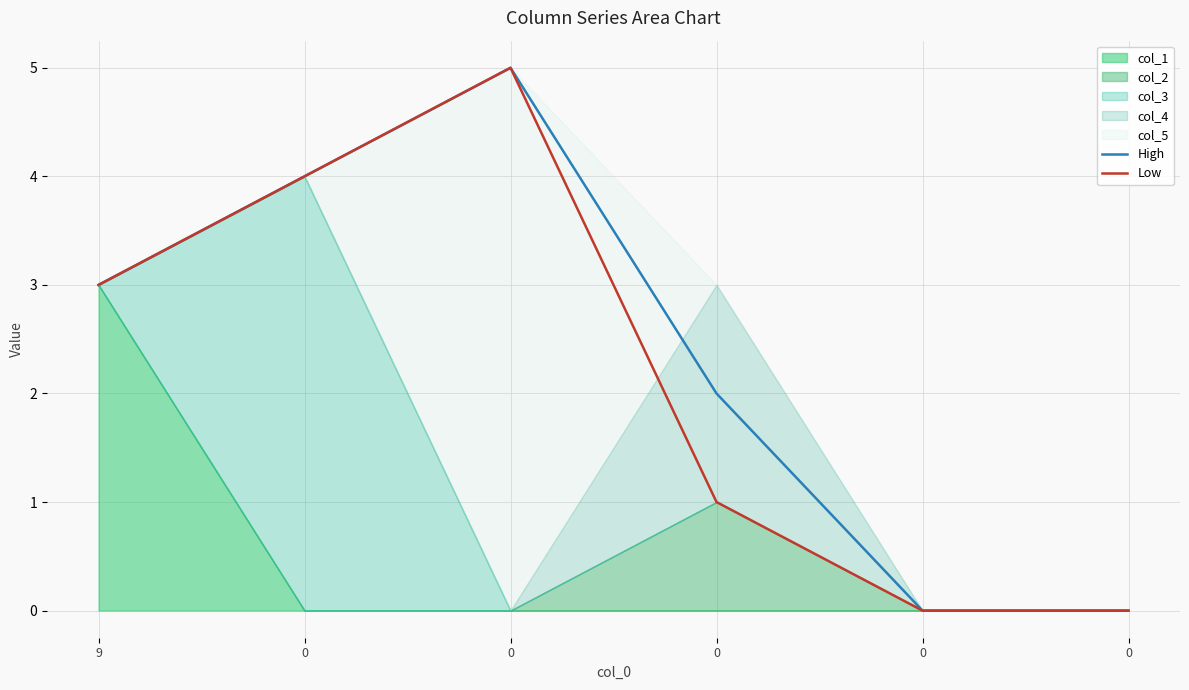

Rank the series at 0 from lowest to highest value.

High, Low